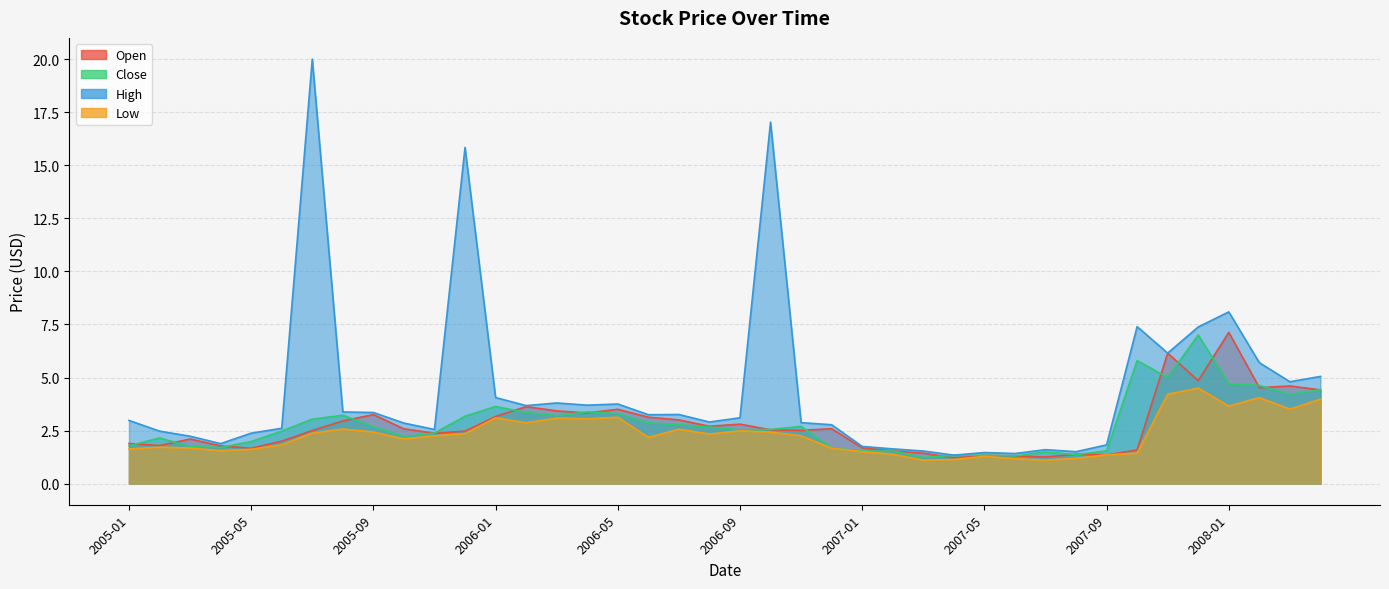

What is the lowest value of the Close series?

1.2